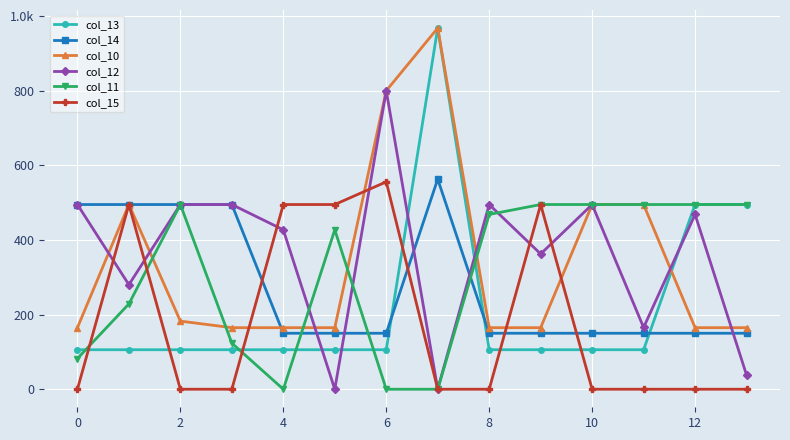

What are all the series names shown in the legend?

col_13, col_14, col_10, col_12, col_11, col_15